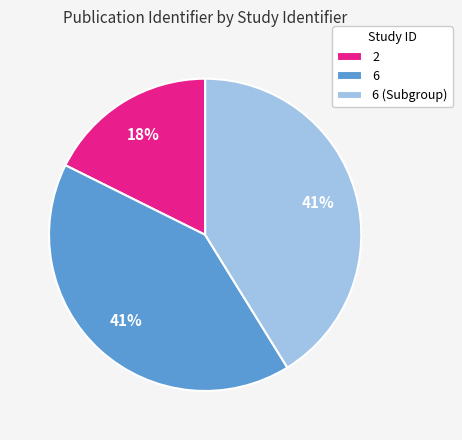

To the nearest percent, what is the average slice percentage?

33%